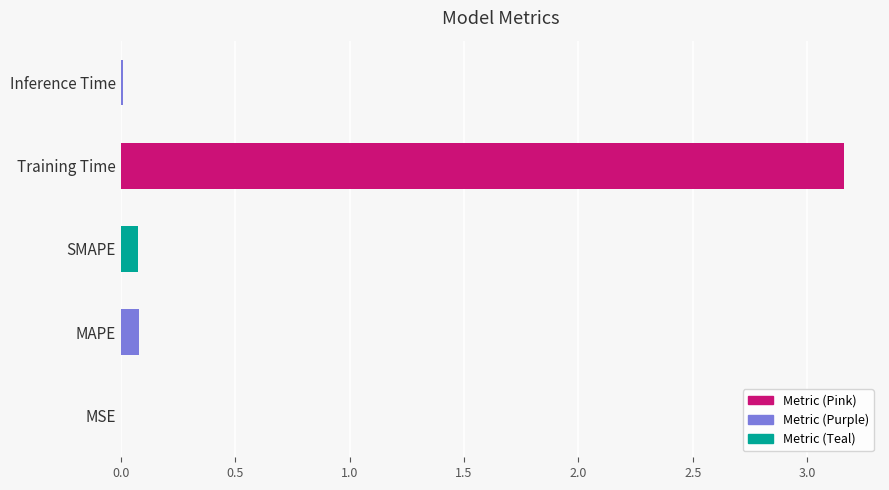

What is the change in value from SMAPE to Training Time?

+3.1